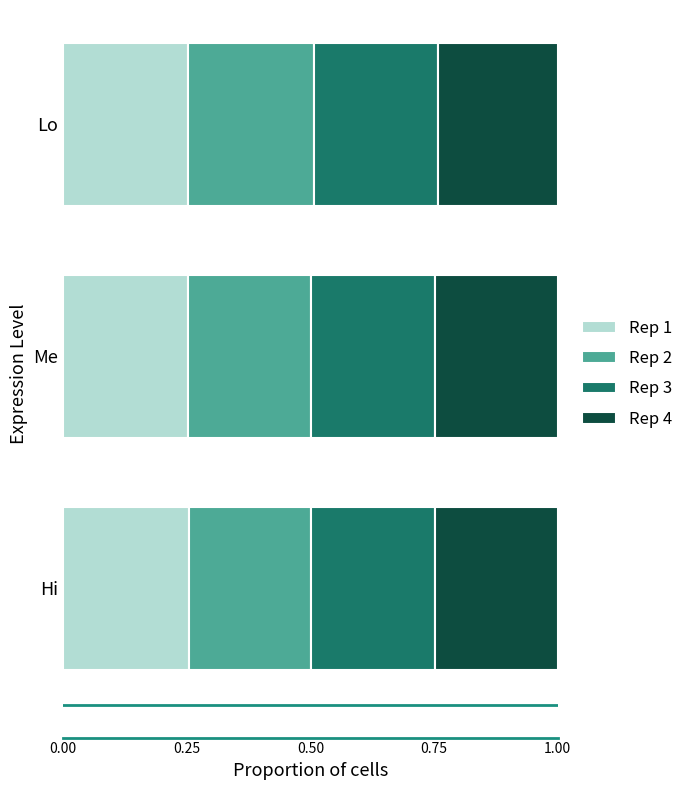

The value of Rep 1 at Me is 0.4. True or false?

False